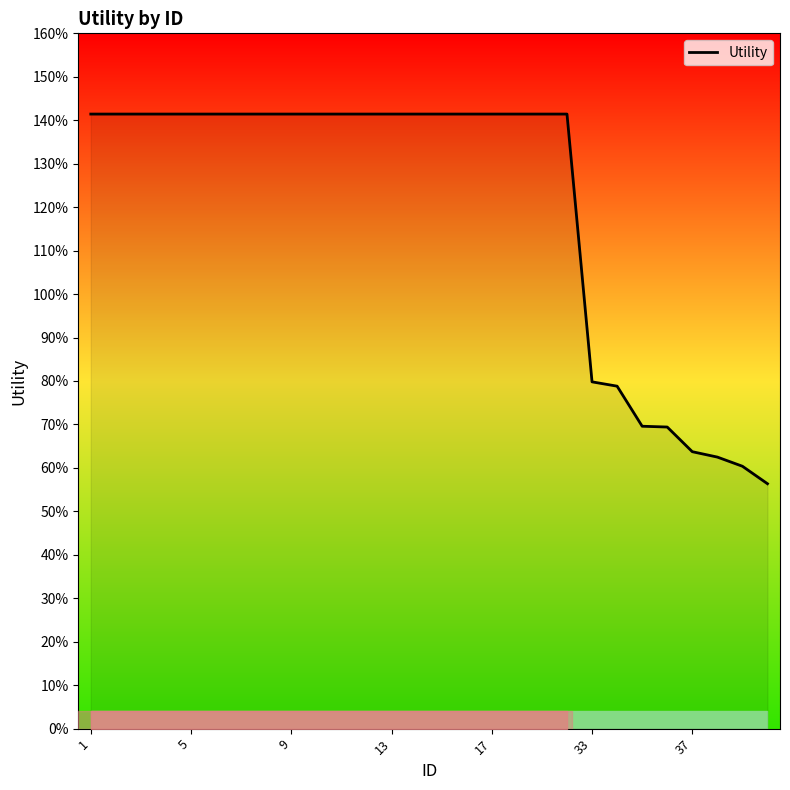

Is this an area chart (filled region under the line)?

Yes